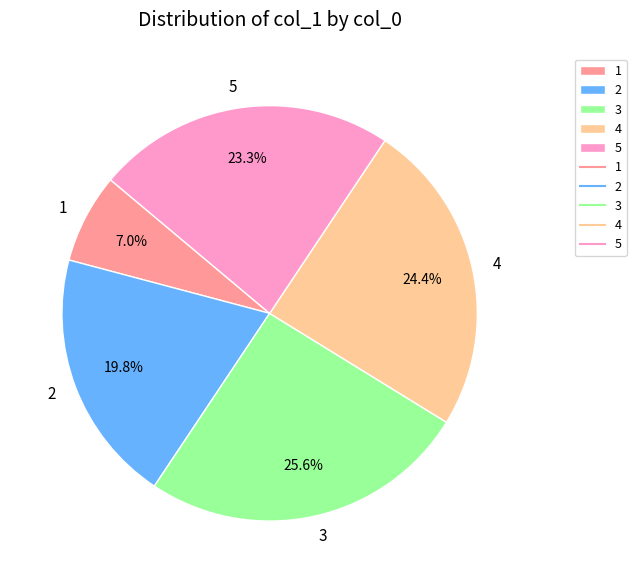

The 5 slice represents 12% of the pie. True or false?

False